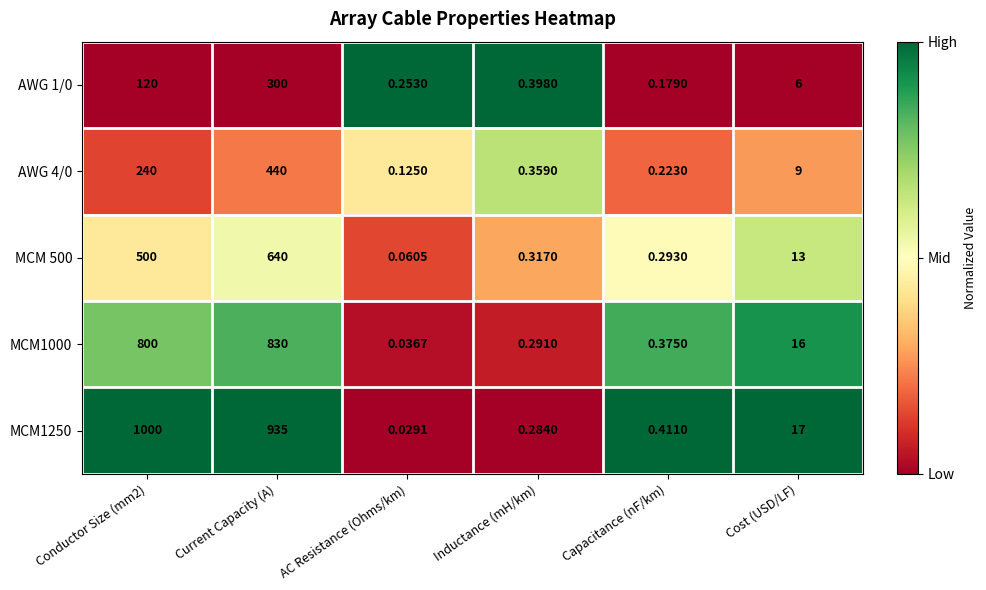

At which label does AWG 1/0 reach its minimum?

Capacitance (nF/km)